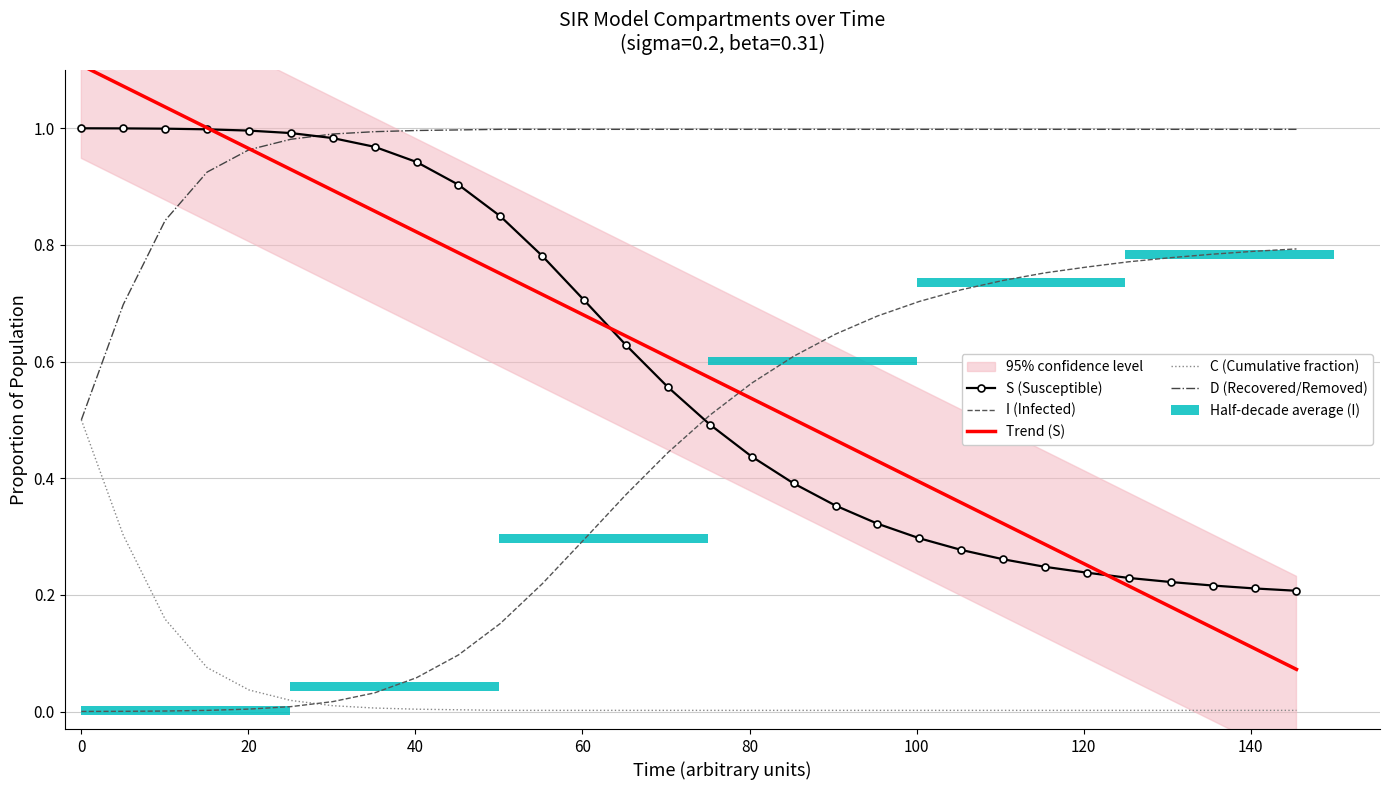

What is the value of the S (Susceptible) bar at the 23rd from the left?

0.3